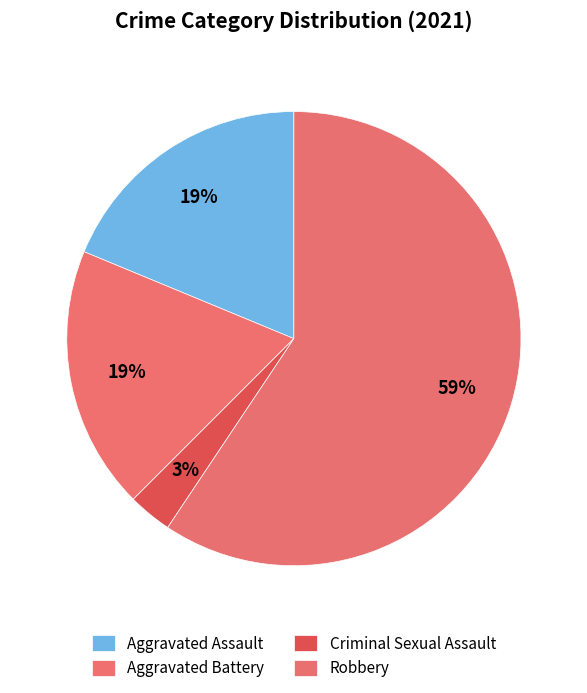

To the nearest percent, what portion does Aggravated Battery represent?

19%